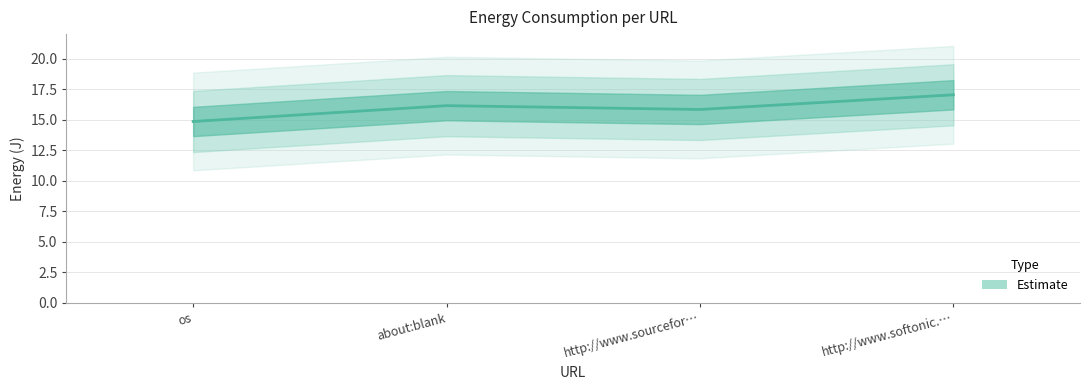

How many points are higher than both their immediate neighbors (excluding endpoints)?

1